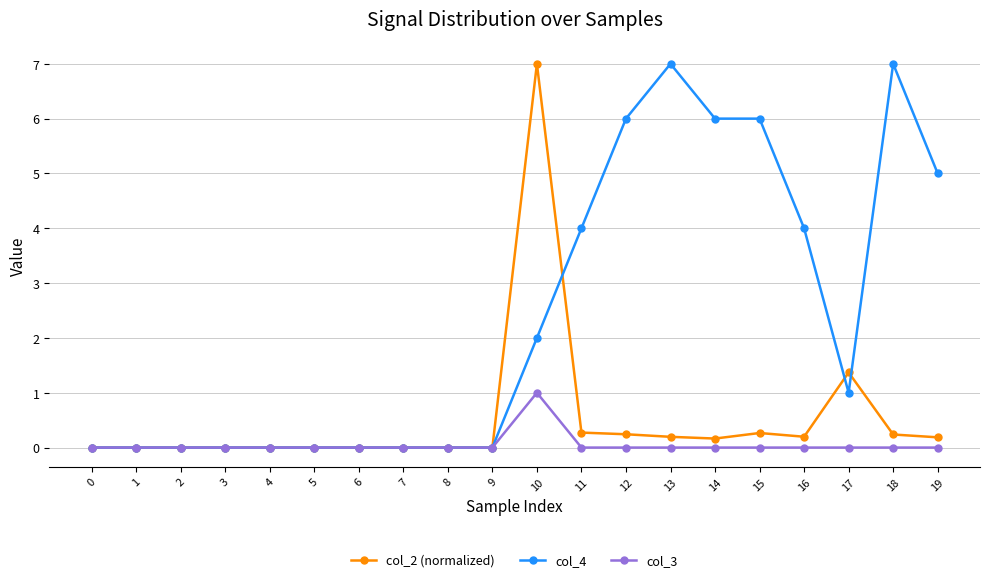

Count the number of data series in this chart.

3